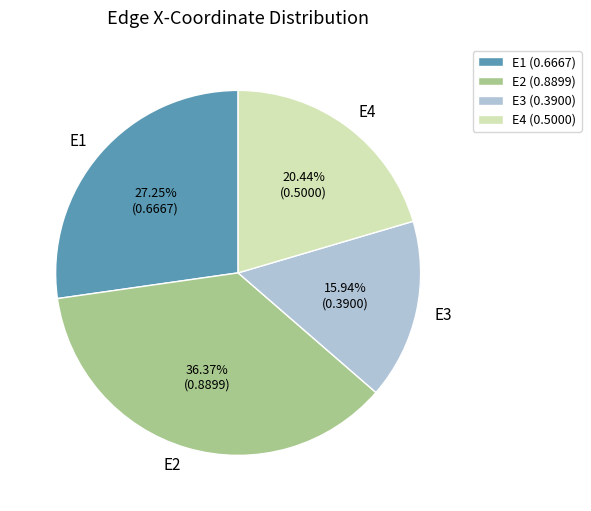

Is there a majority slice in this chart?

No